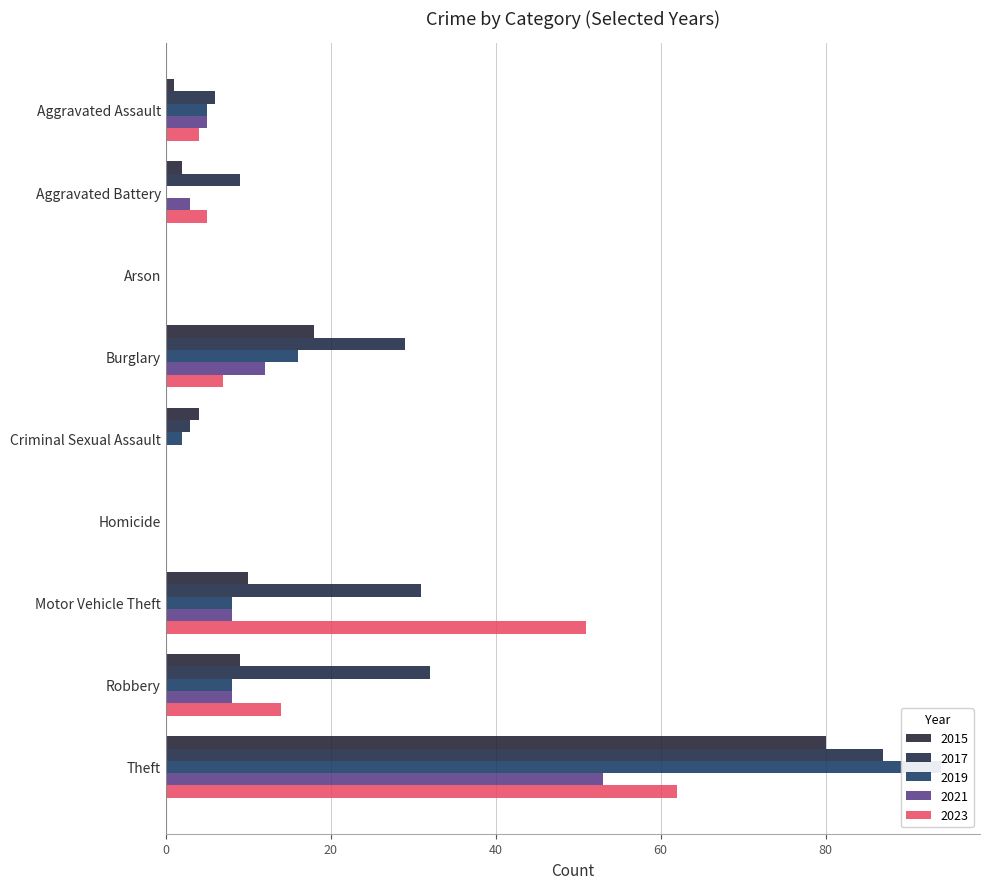

Rank the categories by 2015 value from highest to lowest.

Theft, Burglary, Motor Vehicle Theft, Robbery, Criminal Sexual Assault, Aggravated Battery, Aggravated Assault, Arson, Homicide